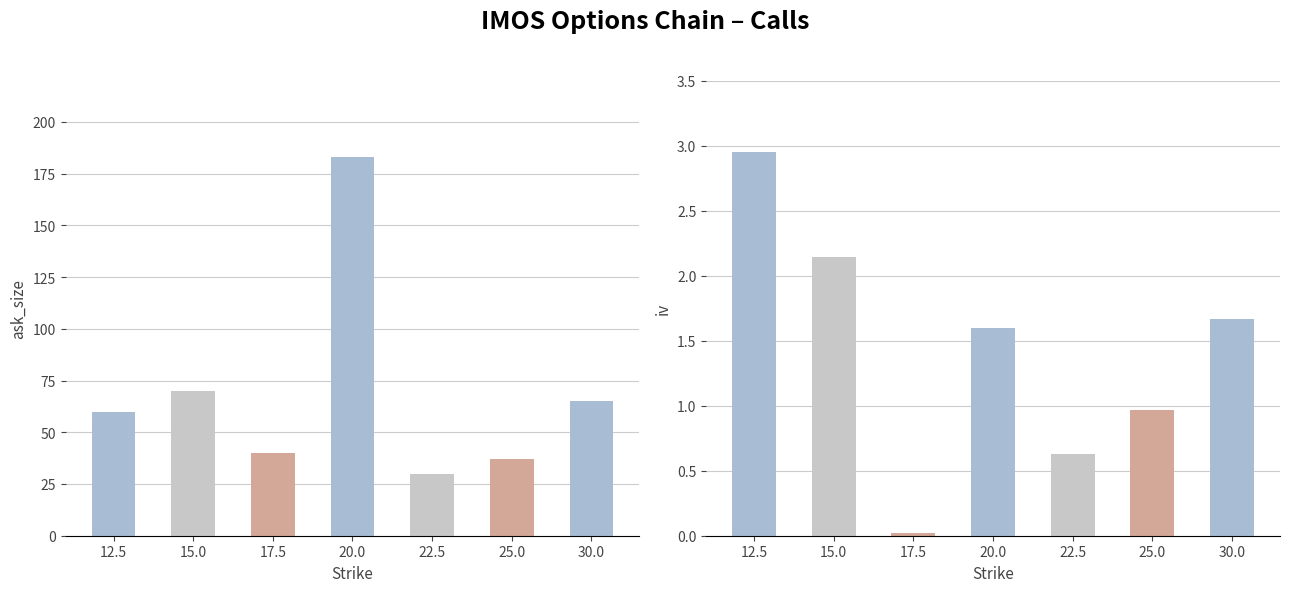

Where is ask_size nearest to the value 106?

15.0